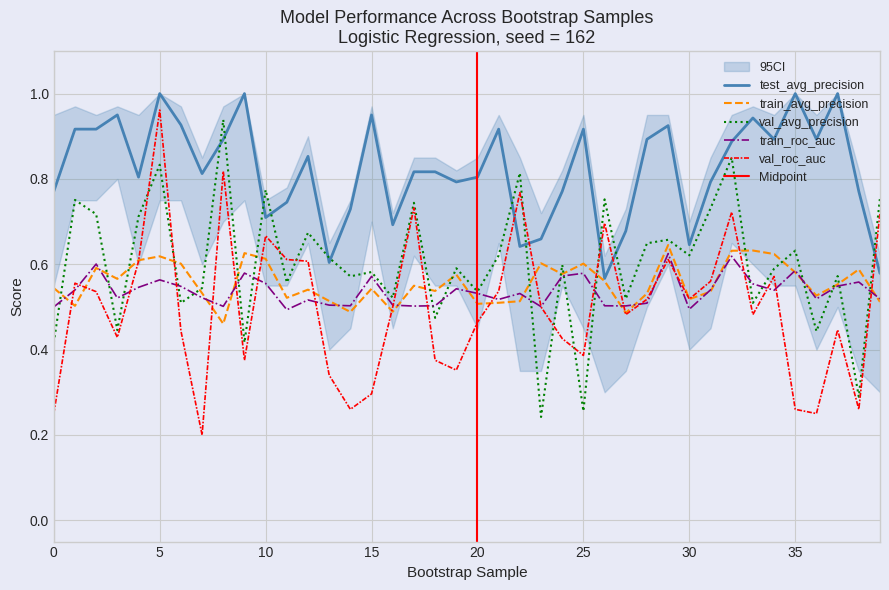

True or false: test_average_precision and train_roc_auc intersect in this chart.

False